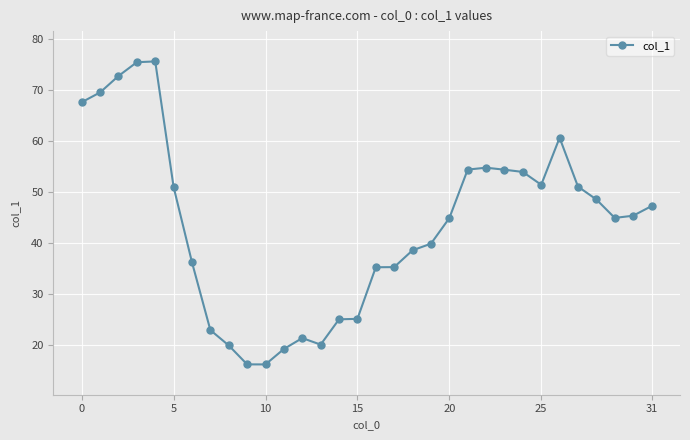

How many lines are shown in the chart?

1